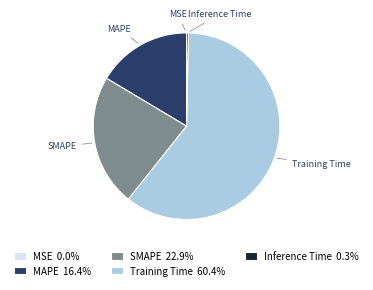

Does Inference Time represent more than half of the total?

No